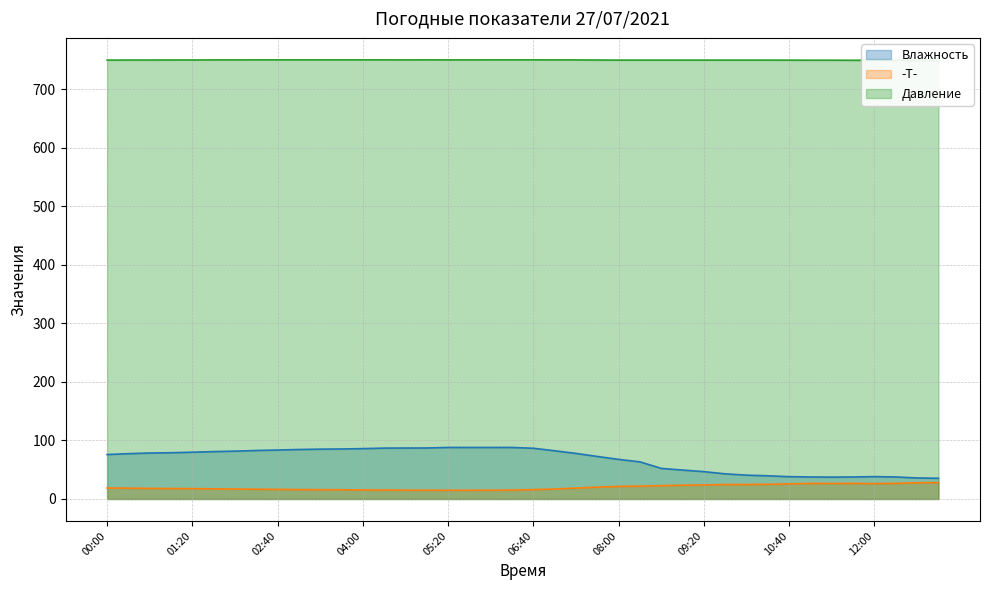

What is the label of the 15th point from the left?

04:40